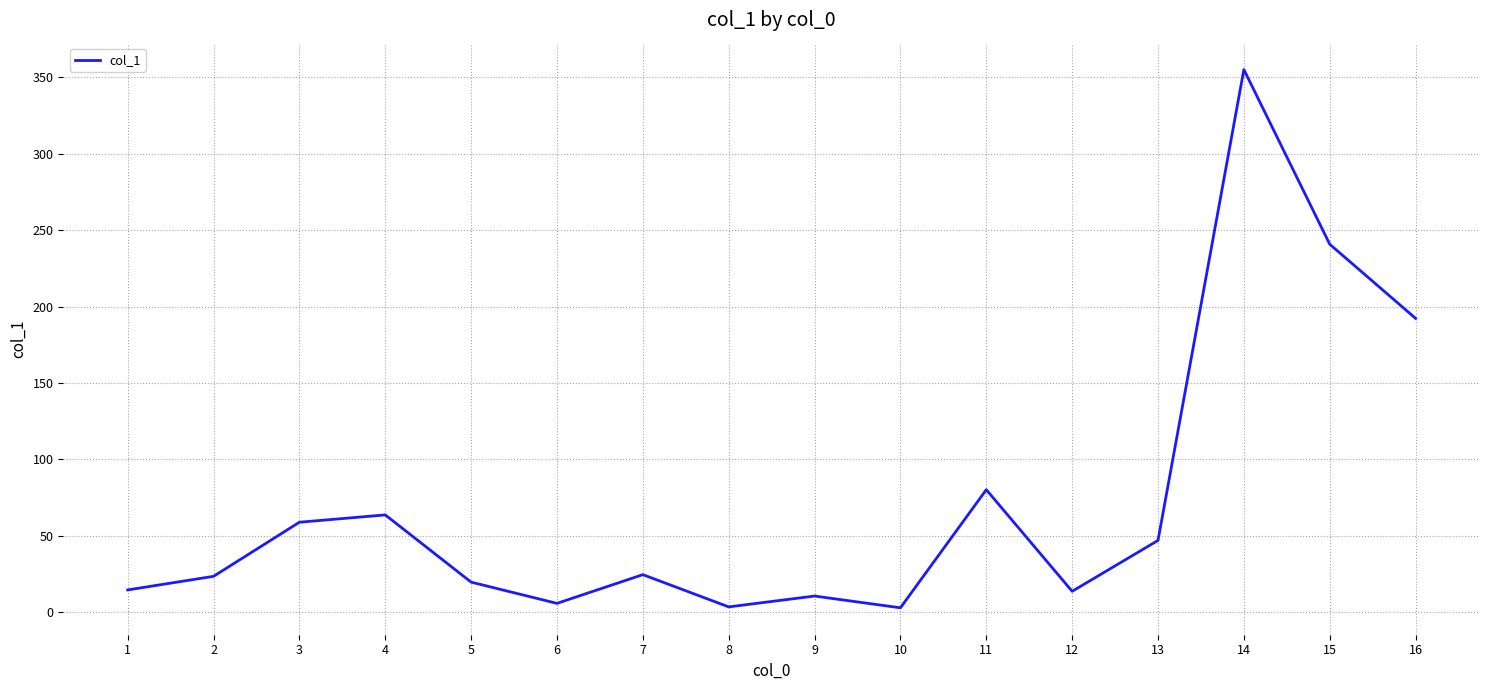

What is the approximate value at 10?

2.9